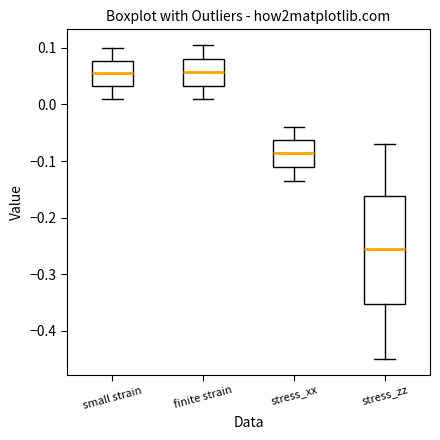

Comparing the boxes themselves (not the whiskers), which one is the tallest?

stress_zz